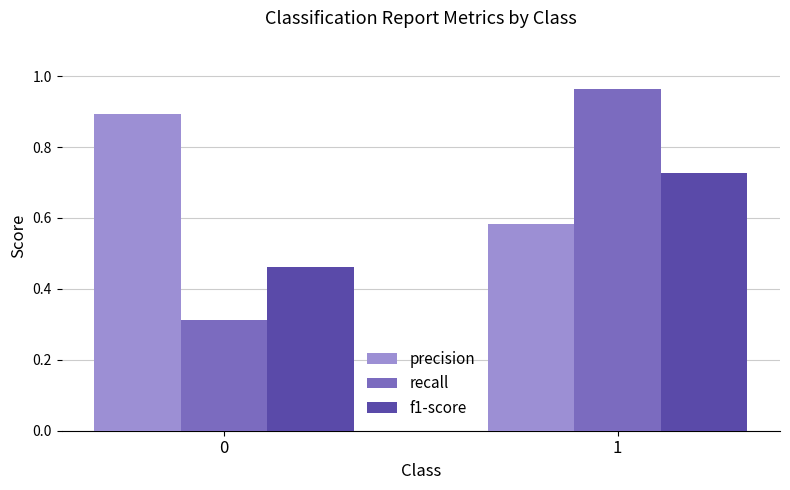

What is the minimum value shown in the chart?

0.3